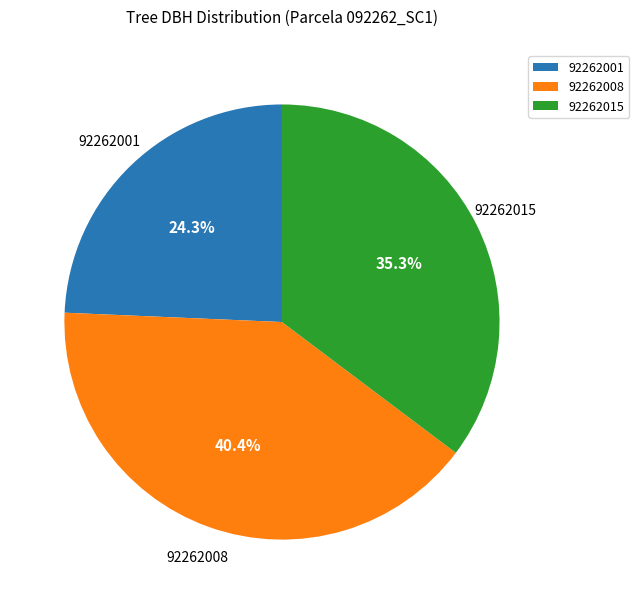

What is the ratio of the value at 92262001 to the value at 92262008?

0.6